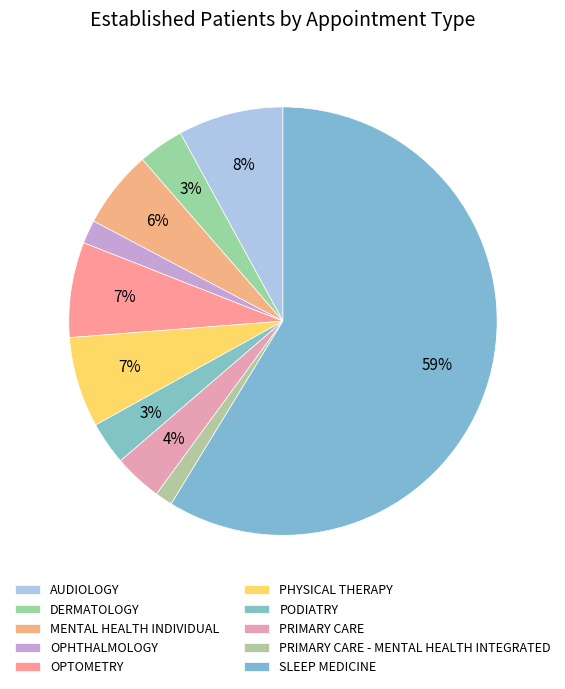

What is the smallest slice in the pie chart?

PRIMARY CARE - MENTAL HEALTH INTEGRATED